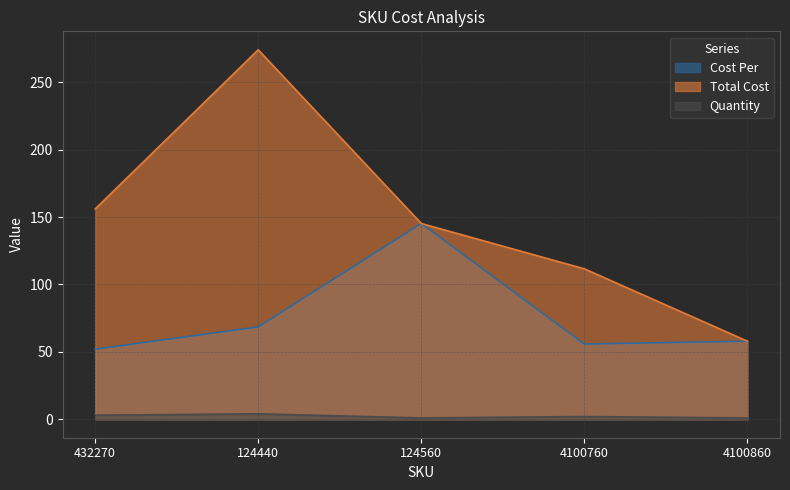

What is the lowest value of the Quantity series?

1.0